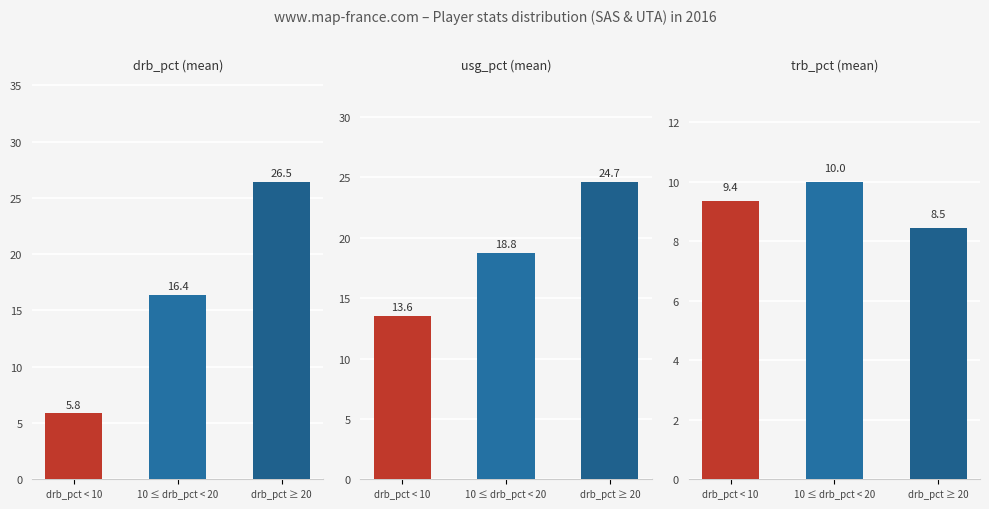

What is the value of the usg_pct (mean) bar at the 1st from the left?

13.6